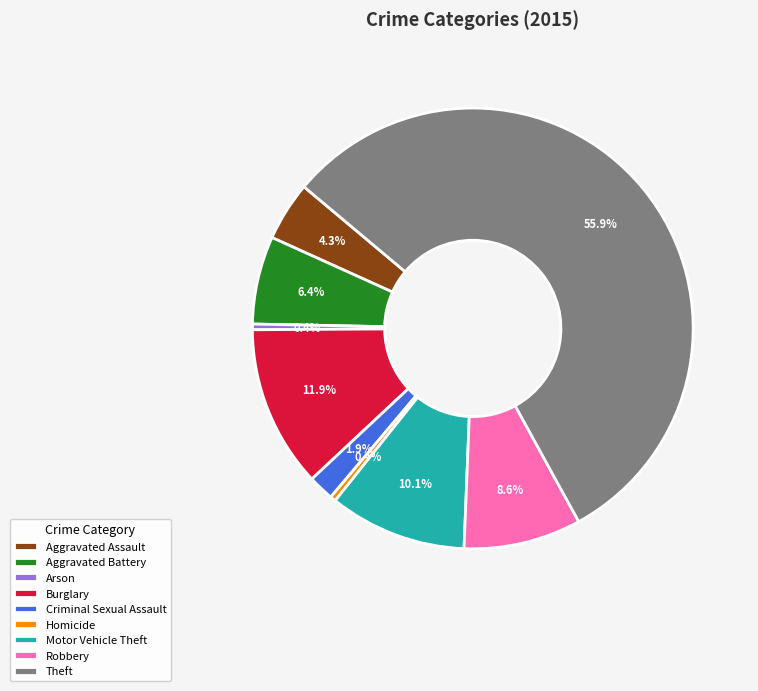

Which category has the biggest portion of the pie?

Theft